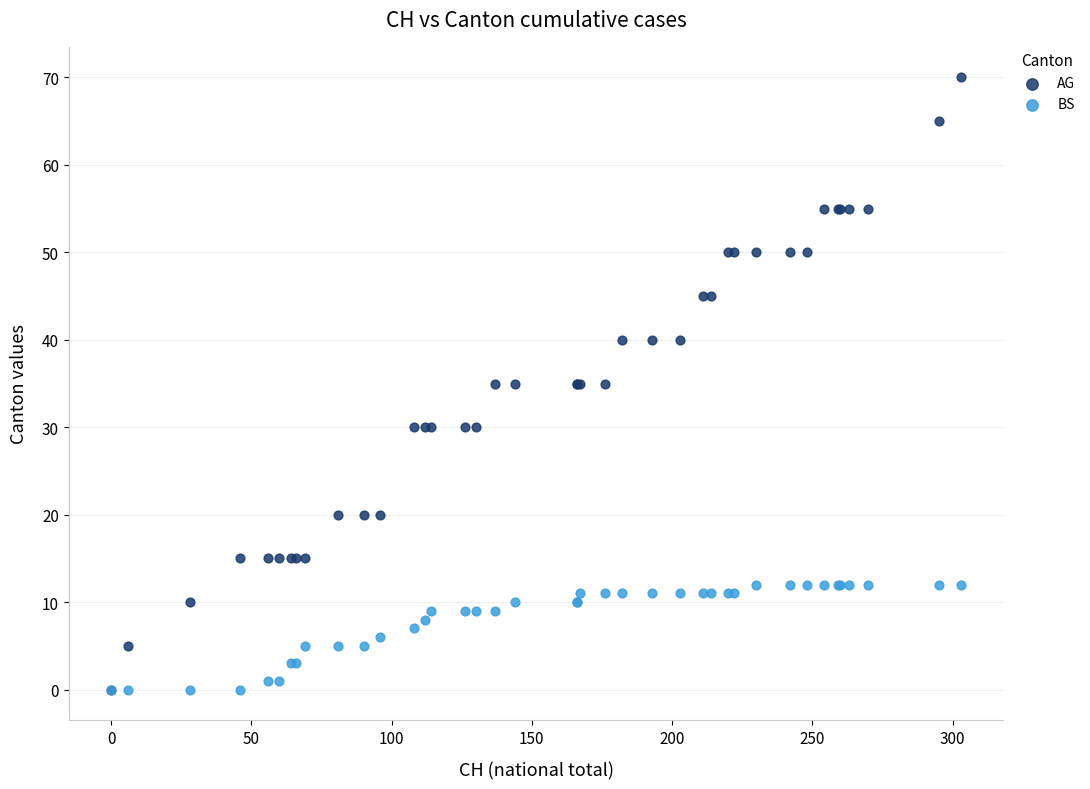

What are all the series names shown in the legend?

AG, BS